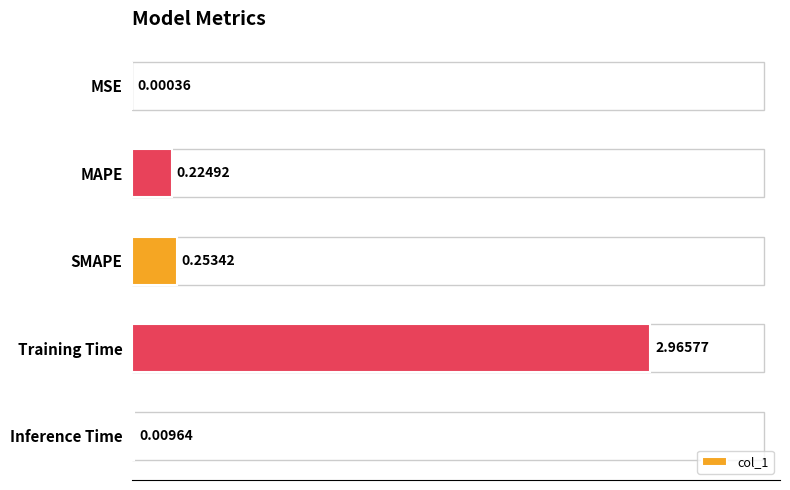

How many data points does each series have?

5